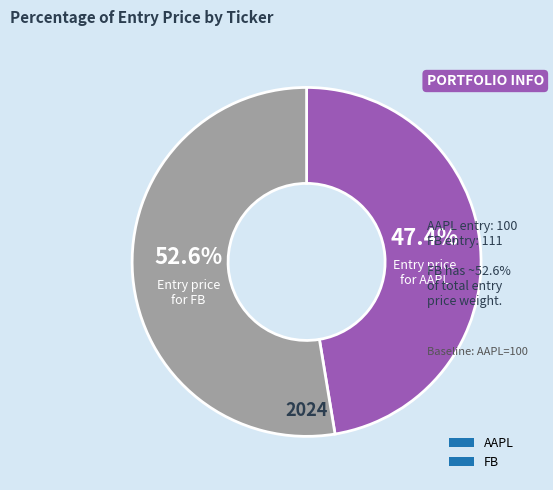

To the nearest percent, what percentage of the pie is FB?

53%